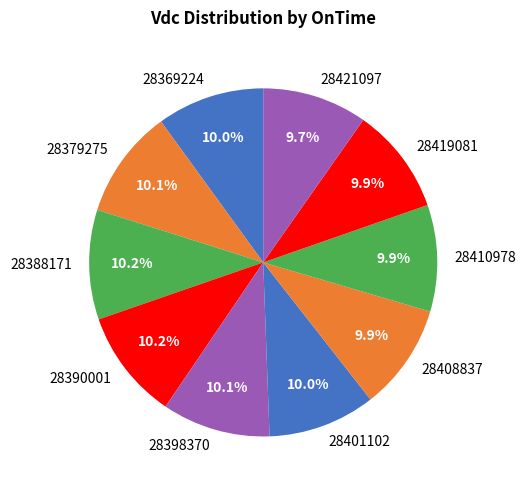

Is there any slice that represents more than half of the pie?

No